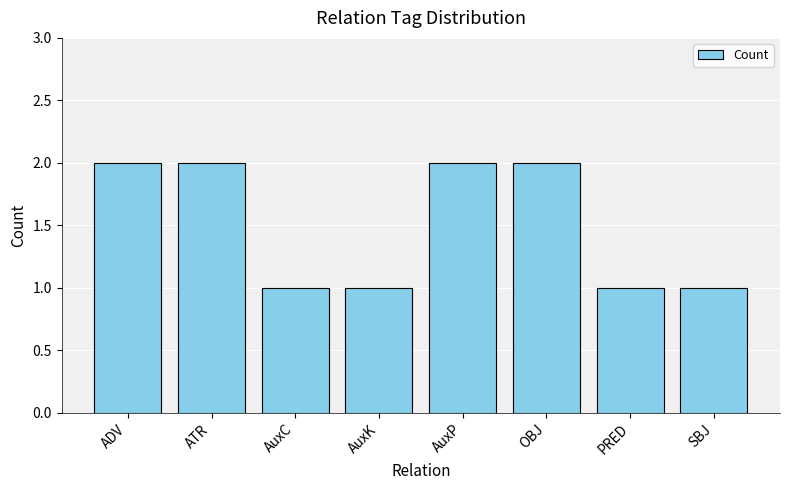

How many series are shown in this chart?

1